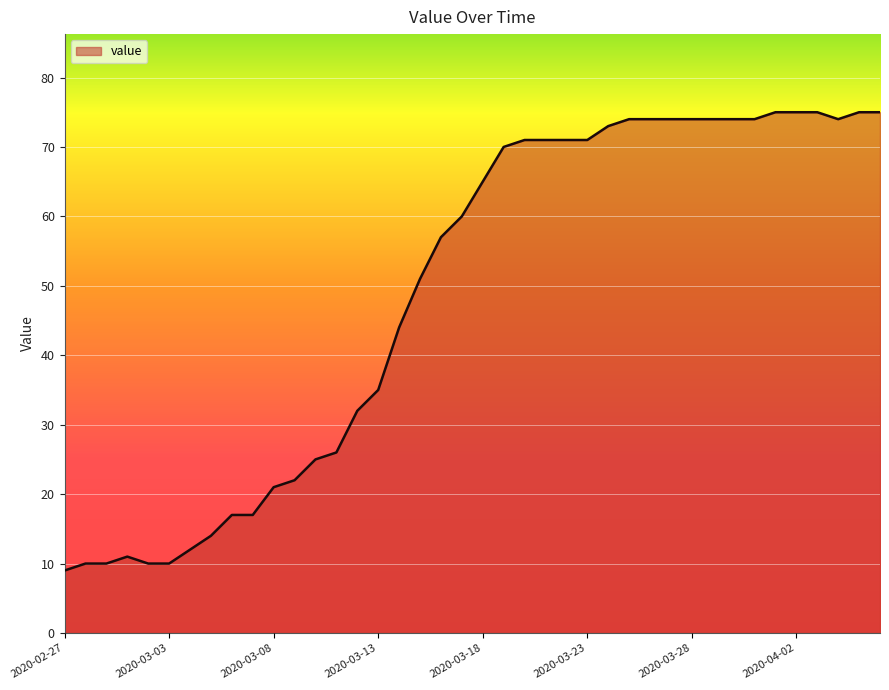

What is the maximum value shown in the chart?

75